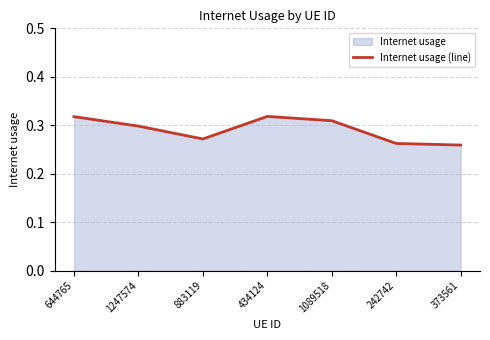

What is the sum of the values at 242742 and 1089518?

0.6